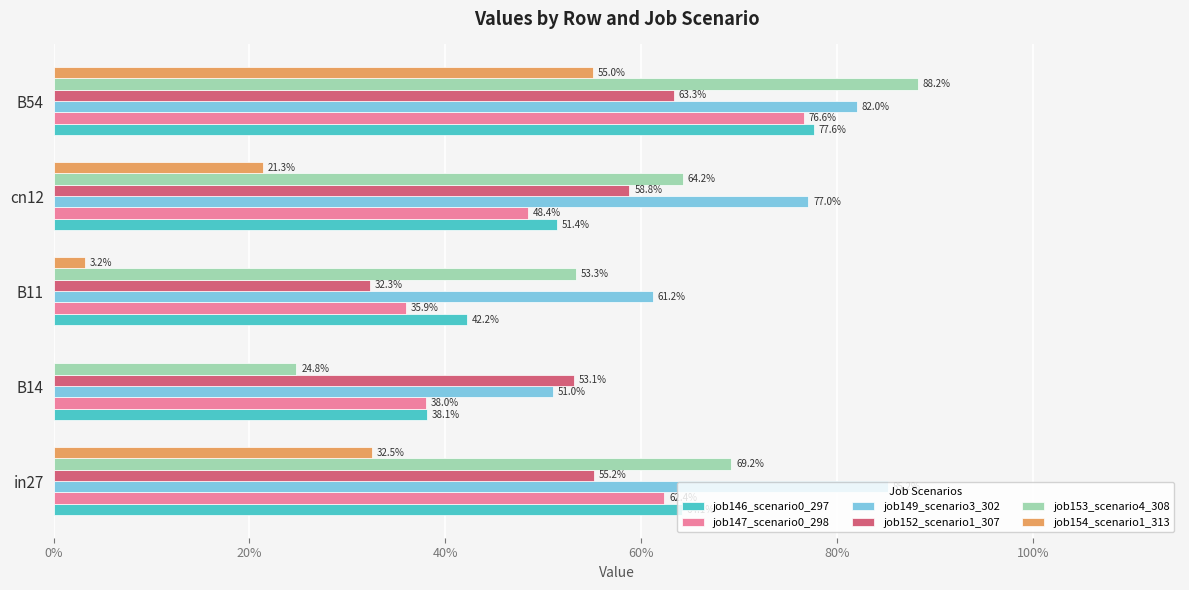

Reading left to right, list all the values displayed in this chart.

job146_scenario0_297: 0.6	0.4	0.4	0.5	0.8
job147_scenario0_298: 0.6	0.4	0.4	0.5	0.8
job149_scenario3_302: 0.9	0.5	0.6	0.8	0.8
job152_scenario1_307: 0.6	0.5	0.3	0.6	0.6
job153_scenario4_308: 0.7	0.2	0.5	0.6	0.9
job154_scenario1_313: 0.3	0.0	0.0	0.2	0.6